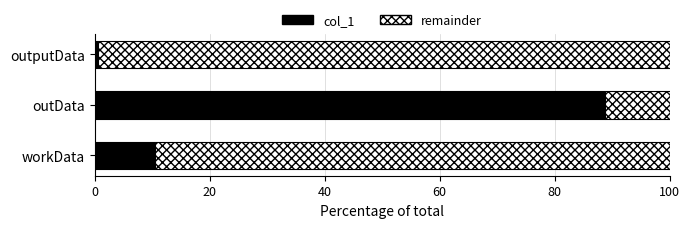

Rank the categories by col_1 value from highest to lowest.

outData, workData, outputData